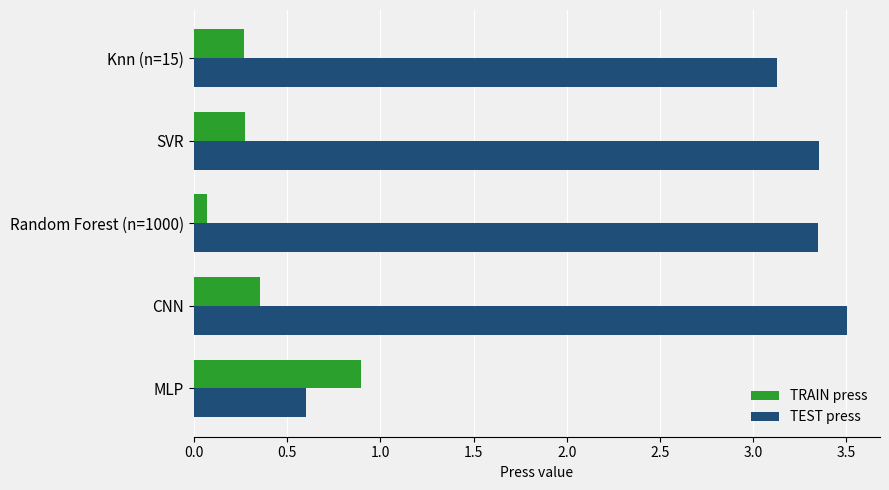

At which category is the sum across all series the highest?

CNN